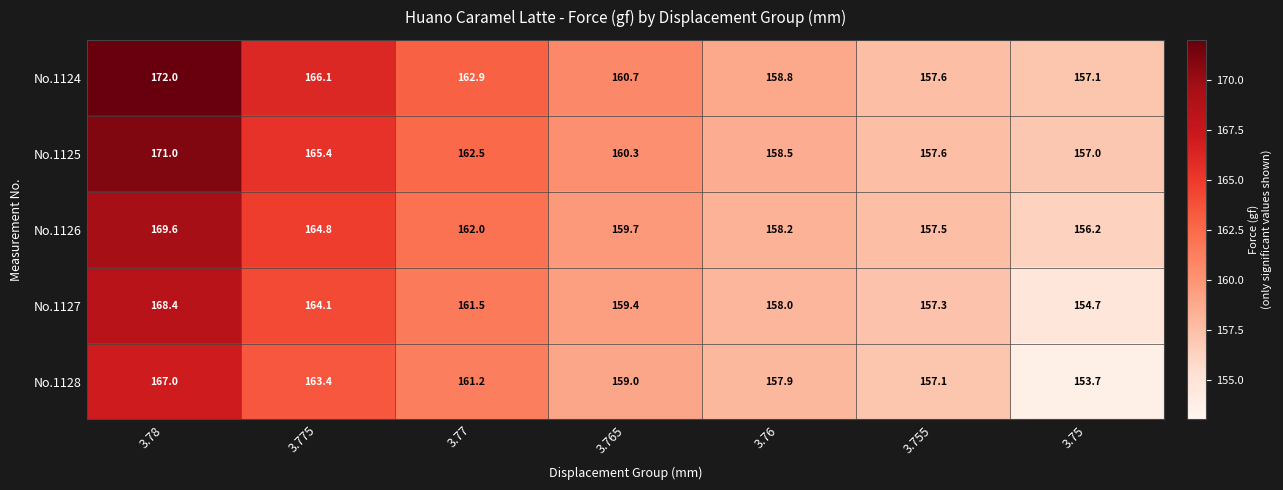

Which series has the largest total across all categories?

No.1124